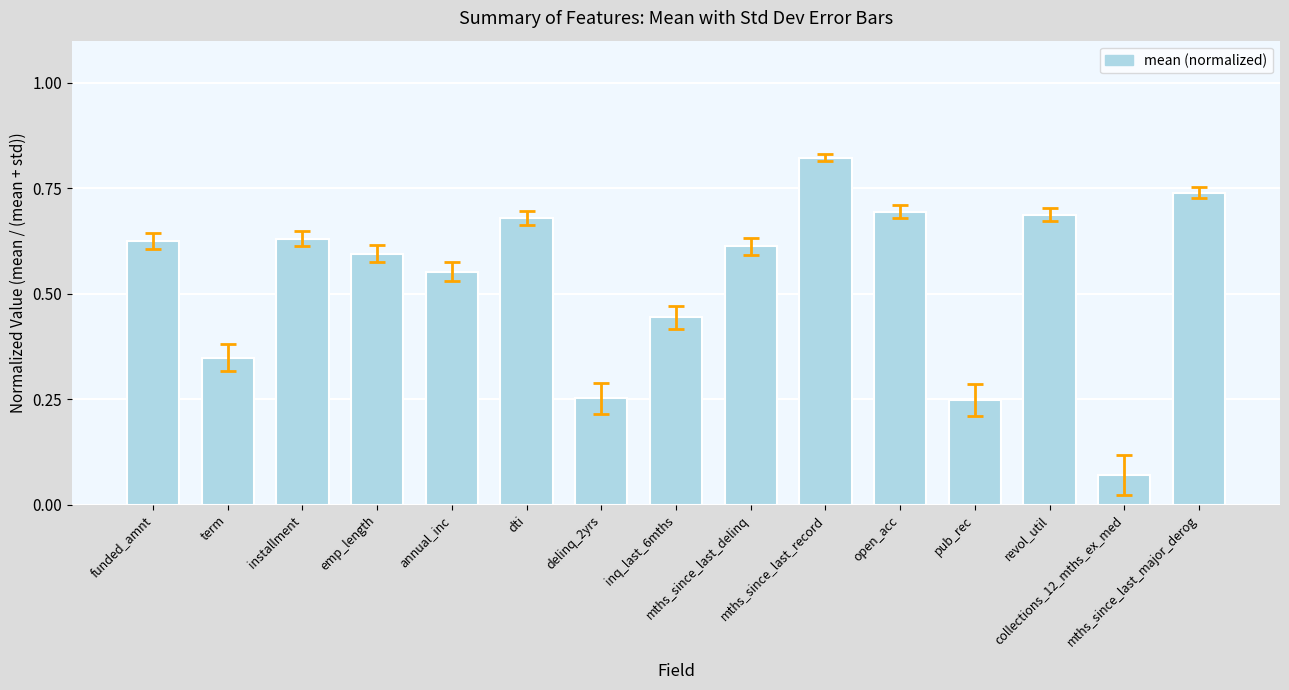

Which label corresponds to the smallest value in the chart?

collections_12_mths_ex_med